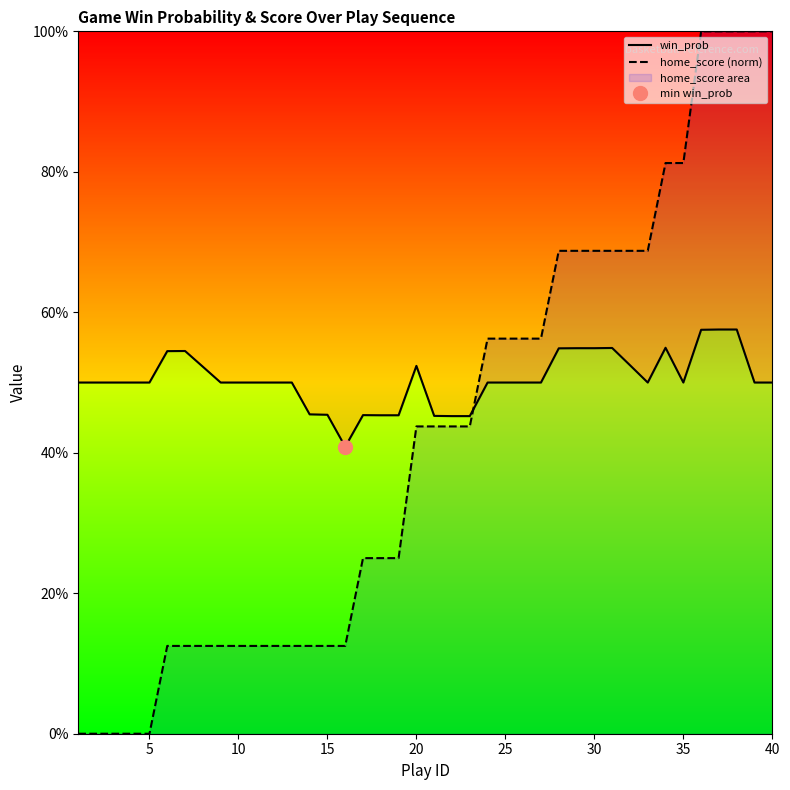

How many lines are shown in the chart?

2